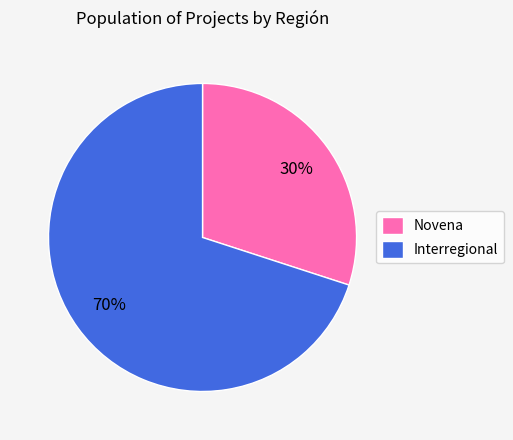

Is Novena the majority of the pie?

No